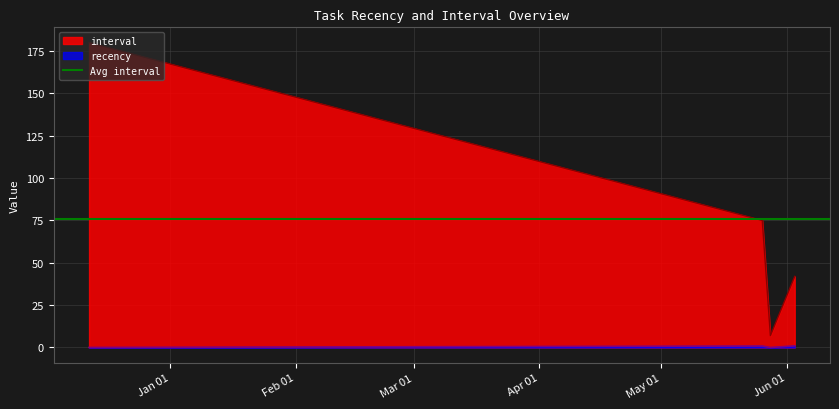

At which category does recency reach its first local peak?

2024-05-26